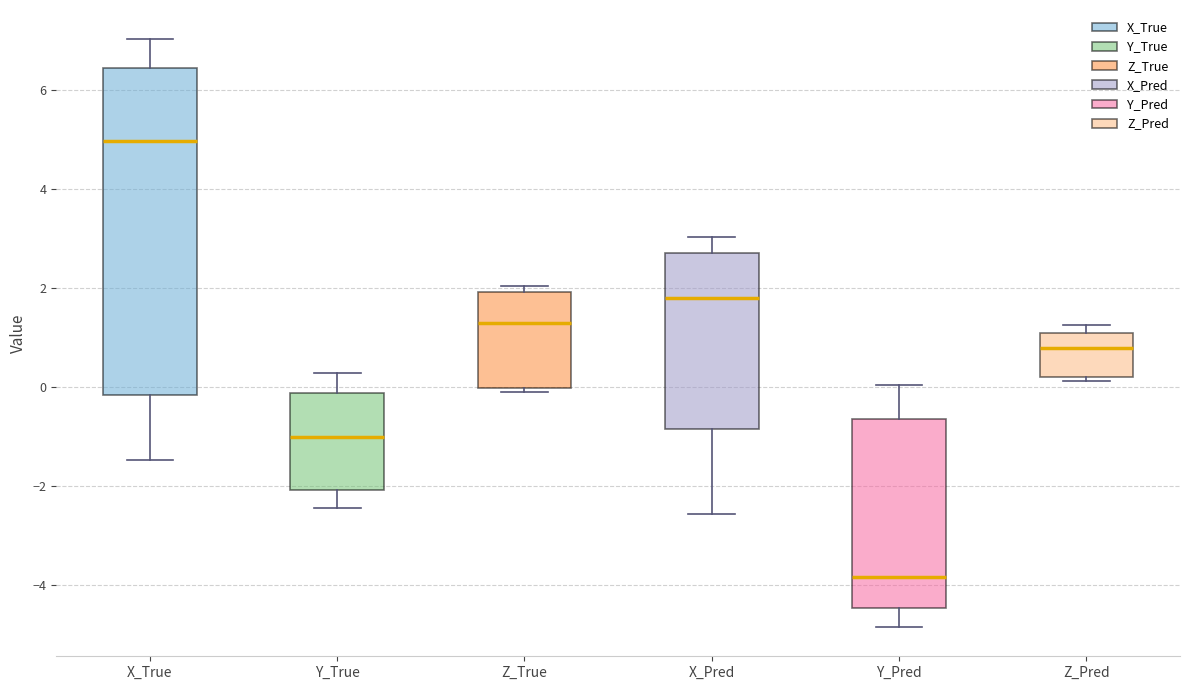

Reading left to right, read every box against the y-axis: the position of its median line, the range the box covers, and the ends of its whiskers. The values are not printed on the chart, so give them approximately, as read against the axis.

X_True: median 5.0, box -0.2 to 6.4, whiskers -1.4 to 7.0
Y_True: median -1.0, box -2.0 to -0.2, whiskers -2.4 to 0.2
Z_True: median 1.2, box 0.0 to 2.0, whiskers -0.2 to 2.0 (just above the box's upper edge)
X_Pred: median 1.8, box -0.8 to 2.6, whiskers -2.6 to 3.0
Y_Pred: median -3.8, box -4.4 to -0.6, whiskers -4.8 to 0.0
Z_Pred: median 0.8, box 0.2 to 1.0, whiskers 0.2 (just below the box's lower edge) to 1.2